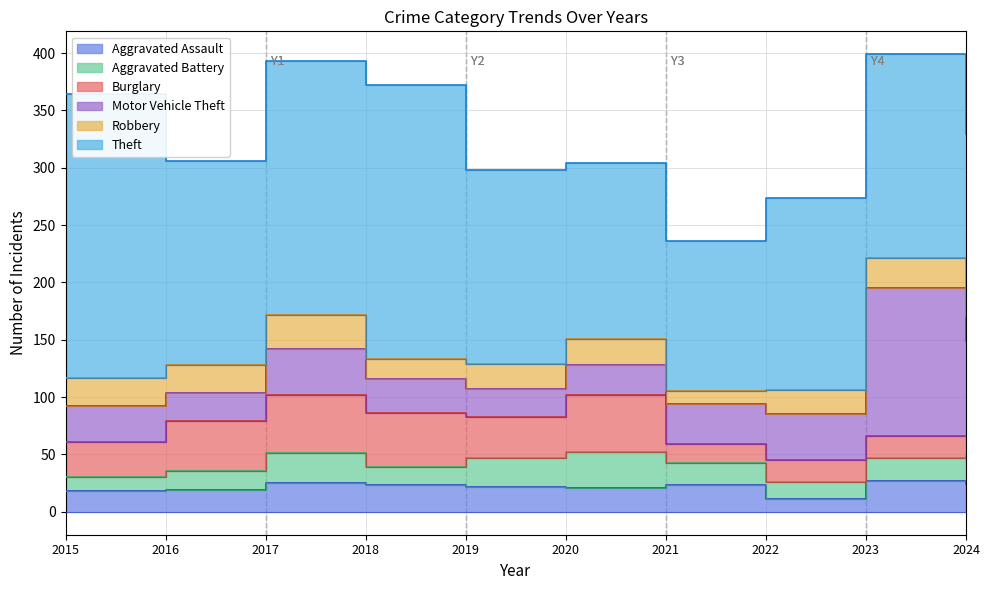

What are all the series names shown in the legend?

Aggravated Assault, Aggravated Battery, Burglary, Motor Vehicle Theft, Robbery, Theft